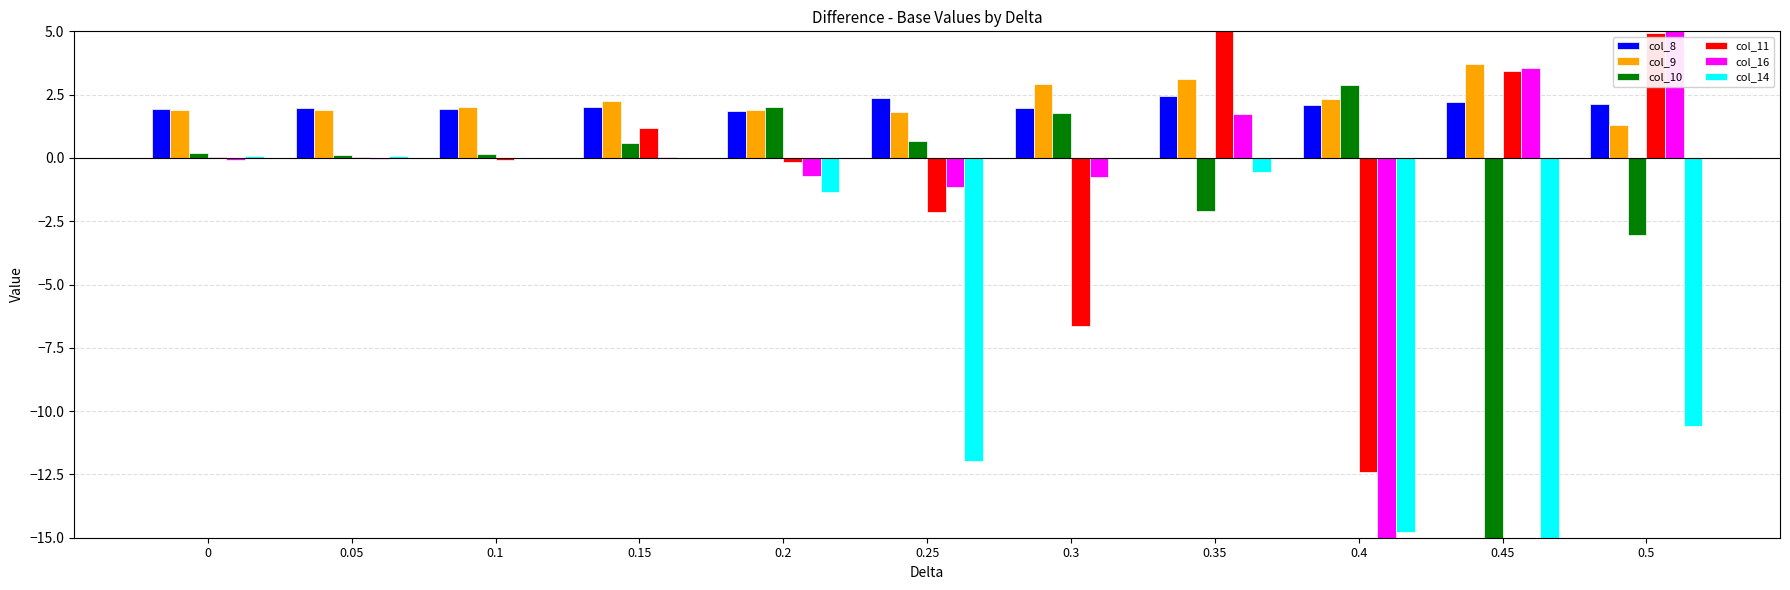

Which series has the largest total across all categories?

col_11